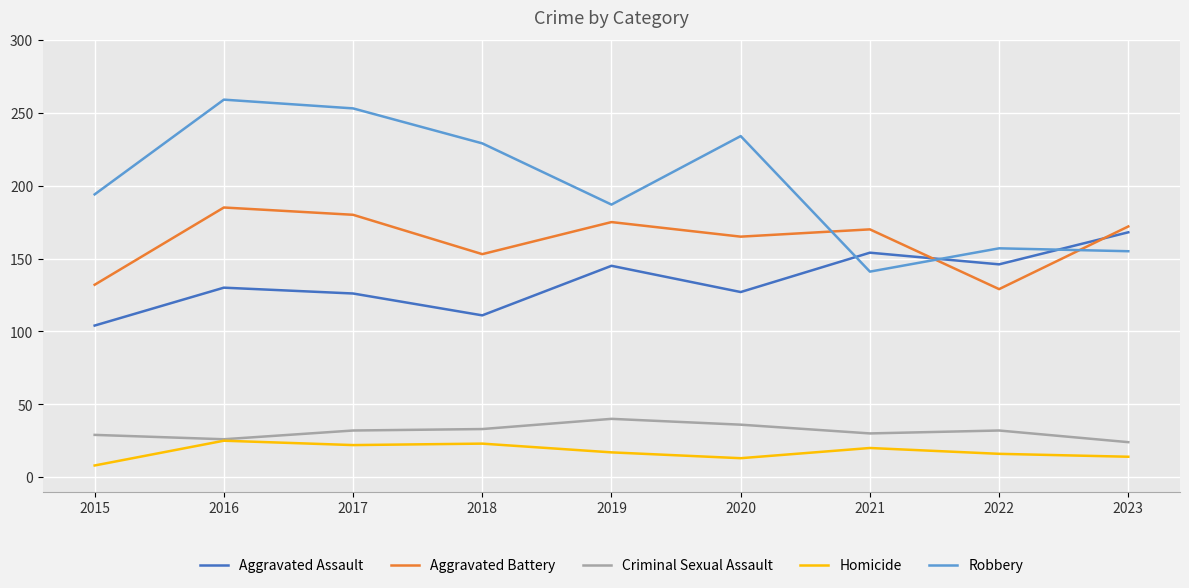

What is the difference between the maximum and minimum values in the Aggravated Battery series?

56